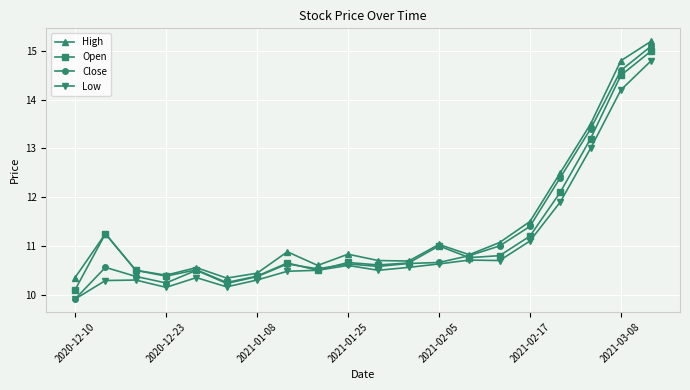

What is the smallest value displayed?

9.9